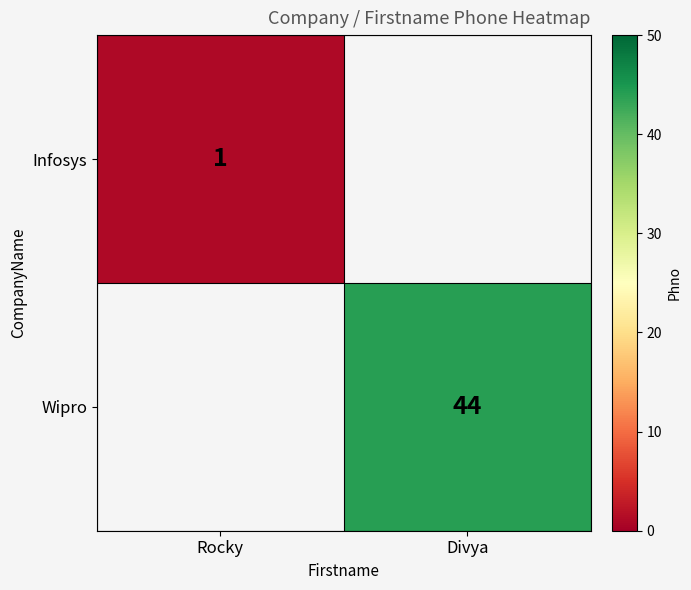

Is it true that Wipro equals 44 at Divya?

True